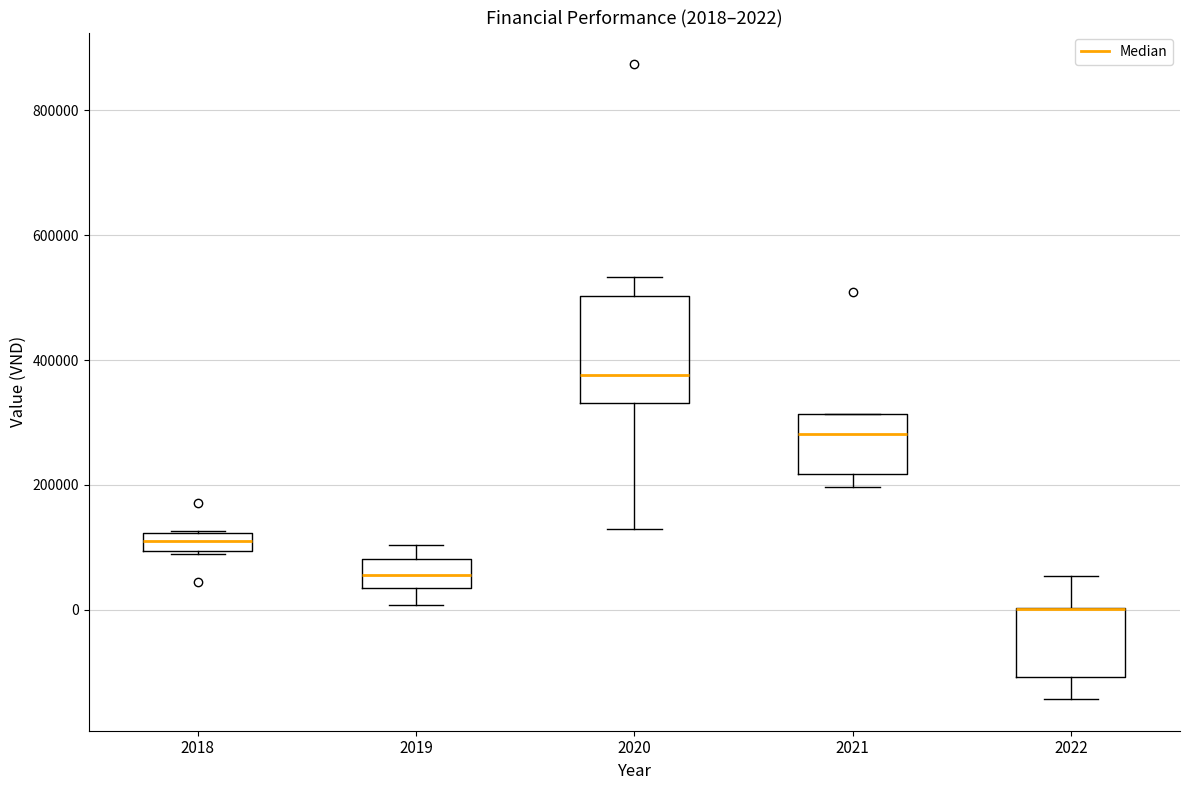

Comparing the boxes themselves (not the whiskers), which one is the tallest?

2020